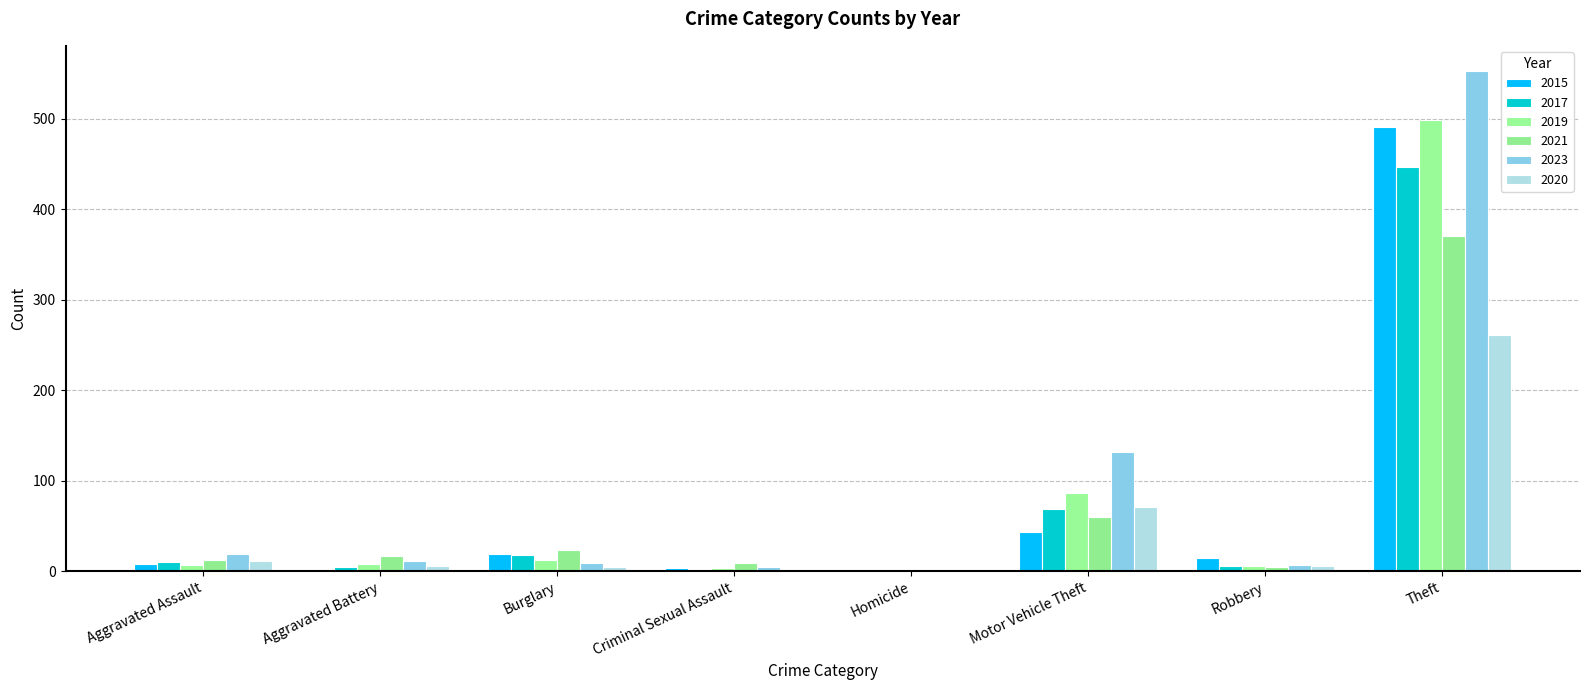

Reading left to right, list all the values displayed in this chart.

2015: 8	3	19	4	1	43	15	491
2017: 10	5	18	2	1	69	6	447
2019: 7	8	12	4	0	87	6	499
2021: 12	17	23	9	0	60	5	371
2023: 19	11	9	5	0	132	7	553
2020: 11	6	5	1	0	71	6	261